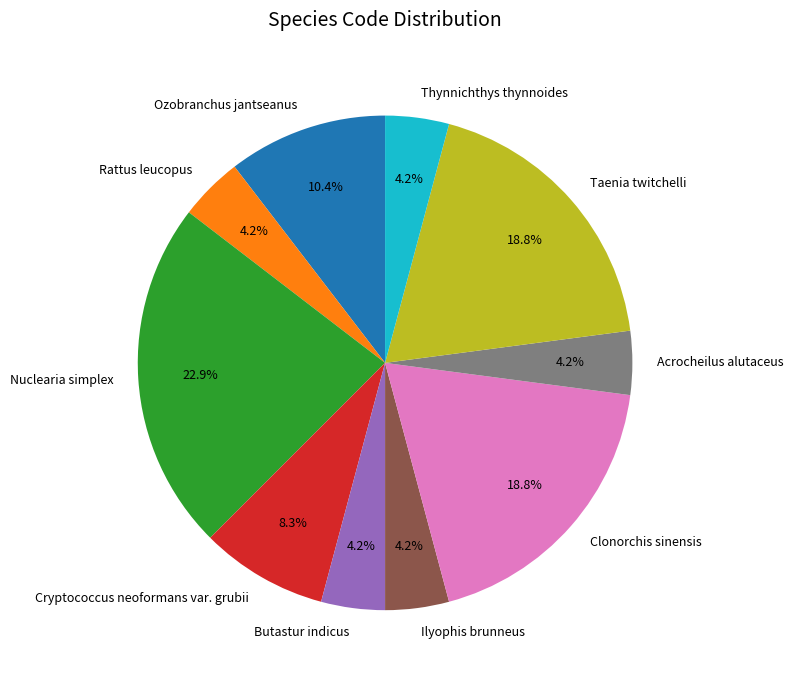

Which has a higher value, Acrocheilus alutaceus or Clonorchis sinensis?

Clonorchis sinensis